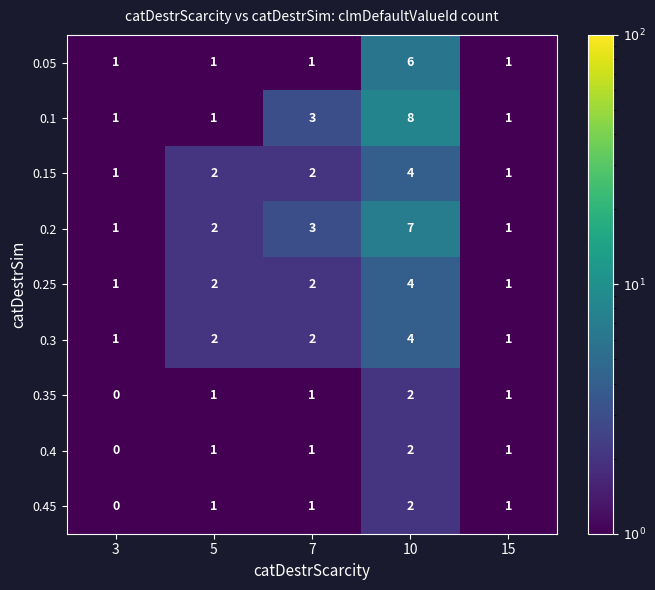

What is the sum of all 0.15 values?

10